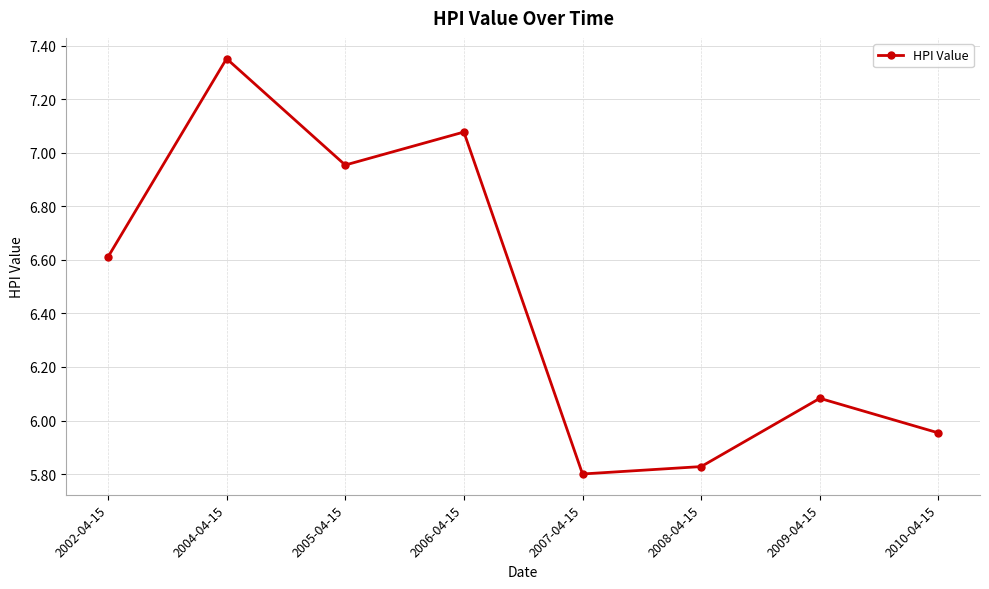

What is the ratio of the value at 2009-04-15 to the value at 2002-04-15?

0.9